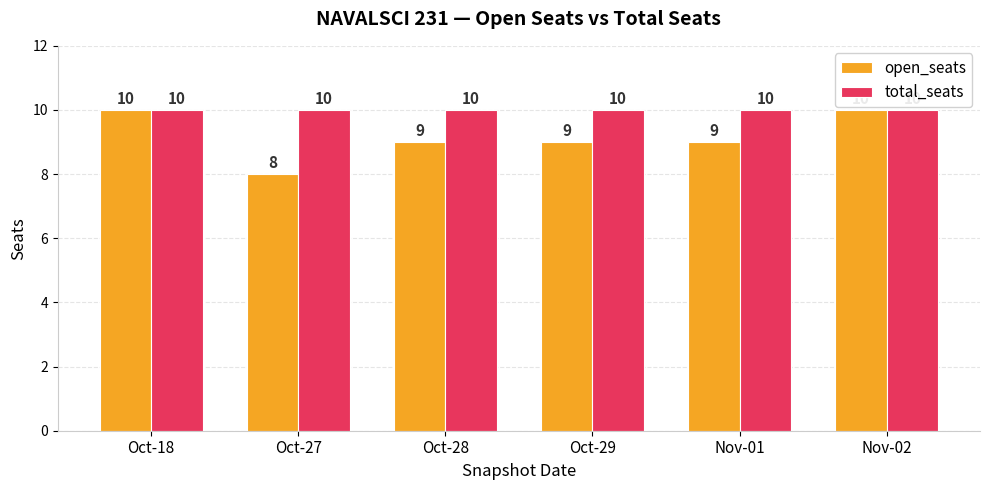

What is the maximum value shown in the chart?

10